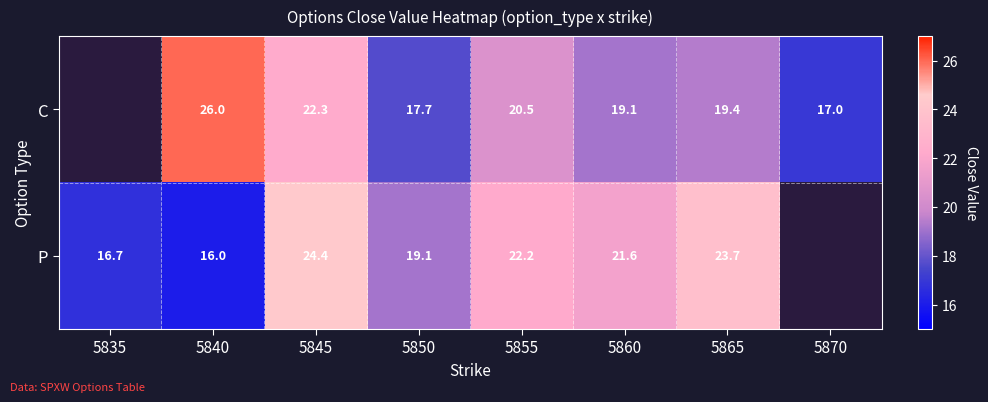

How many data points does each series have?

8